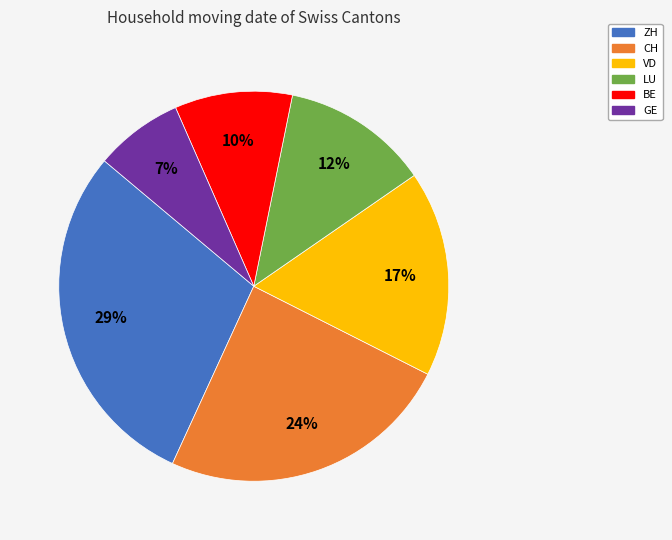

Is the sum of GE and BE greater than half?

No